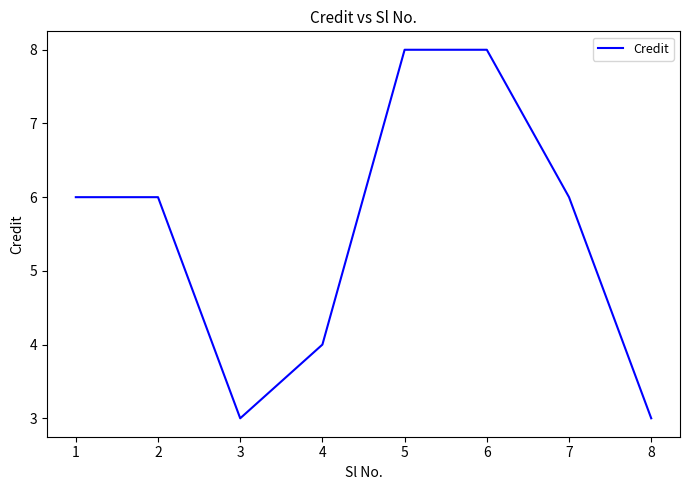

What is the ratio of the value at 4 to the value at 7?

0.7